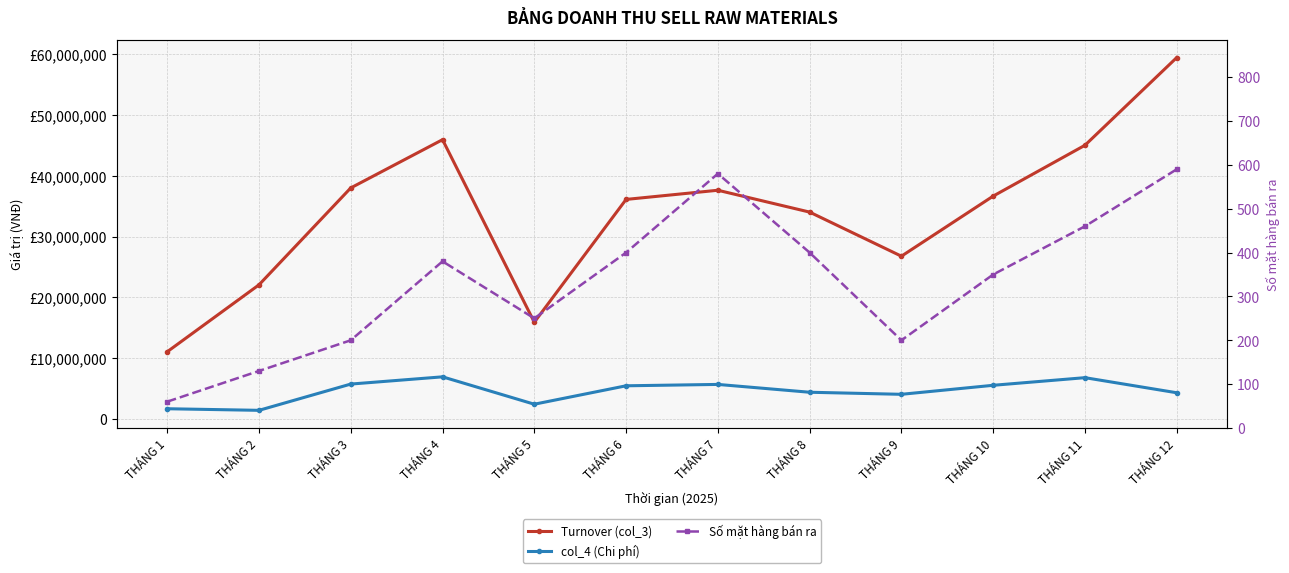

What is the total value across all series at THÁNG 6?

41524694.3